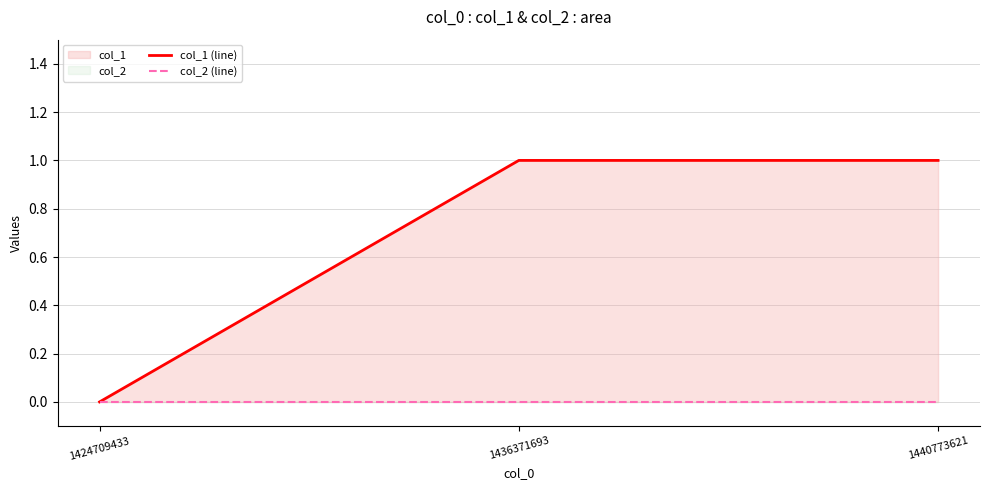

How many lines are shown in the chart?

2